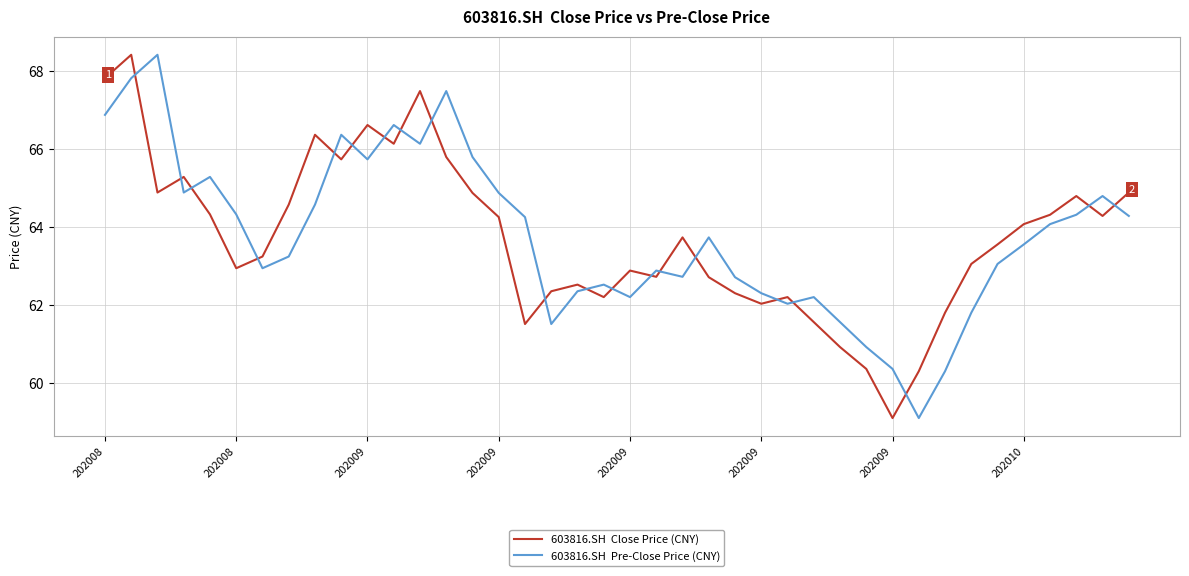

What is the minimum value shown in the chart?

59.1